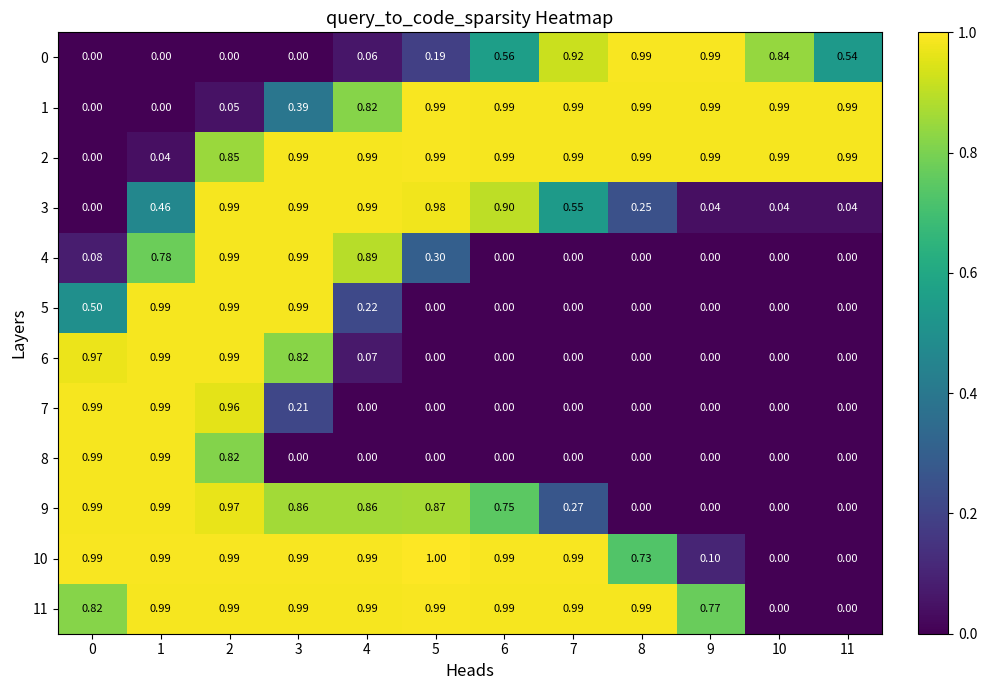

How many values in 1 are above zero?

10